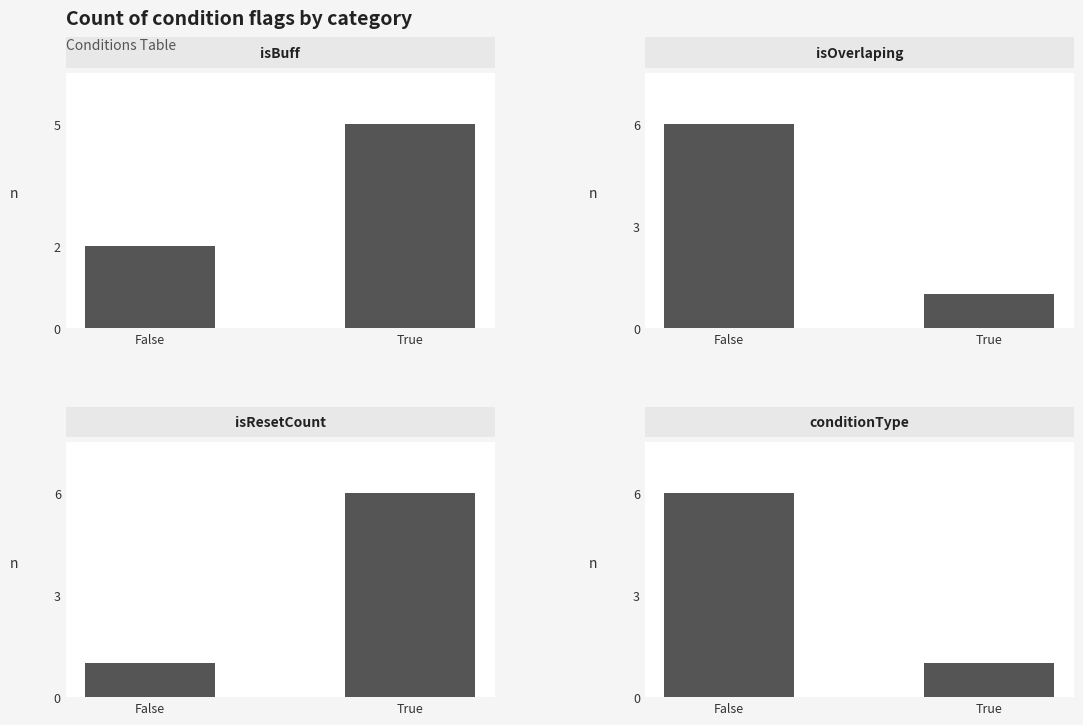

Which series has the widest spread of values?

isOverlaping